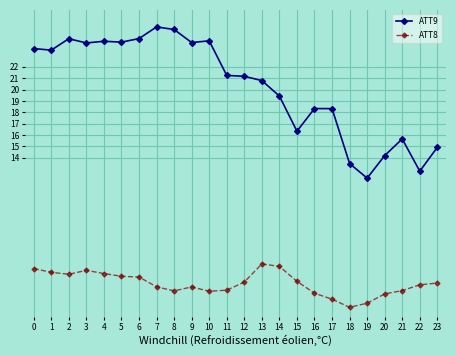

Which series has the largest total across all categories?

ATT9